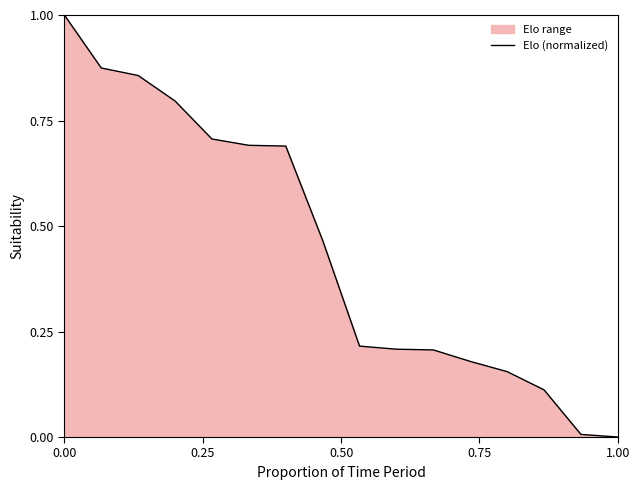

True or false: the data shows 0.3 at 1.00.

False